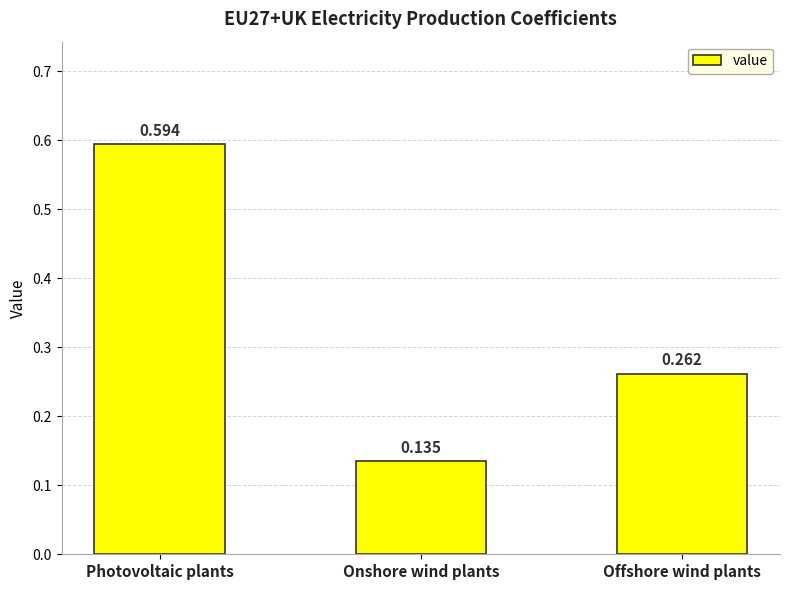

Are the bars horizontal?

No